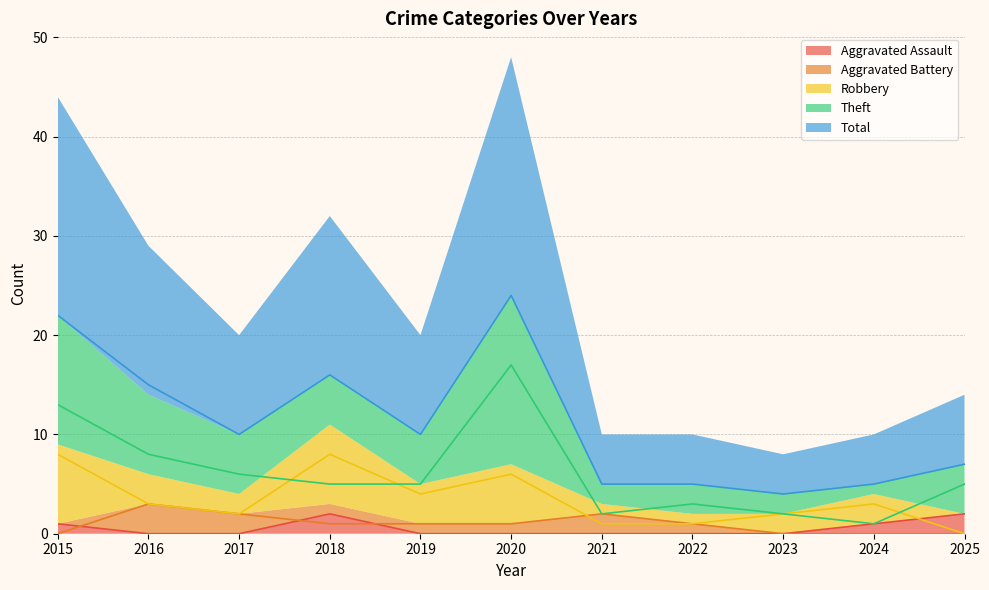

True or false: Robbery and Theft cross at least once.

True